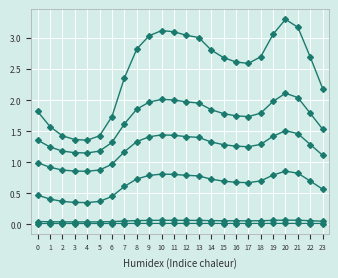

How many categories are shown in the chart?

24